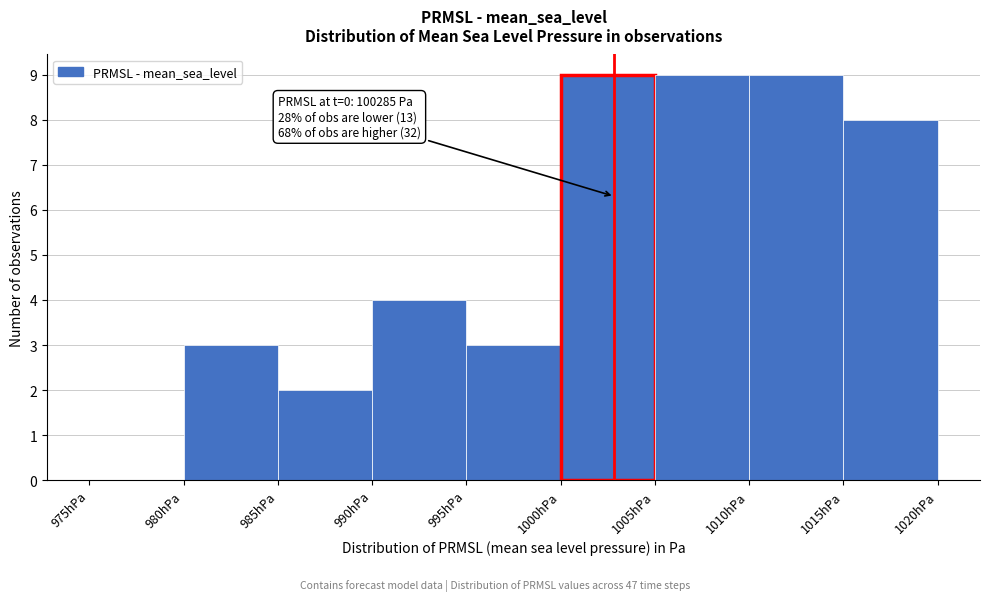

Reading left to right, extract all data points from this chart.

975hPa=0	980hPa=3	985hPa=2	990hPa=4	995hPa=3	1000hPa=9	1005hPa=9	1010hPa=9	1015hPa=8